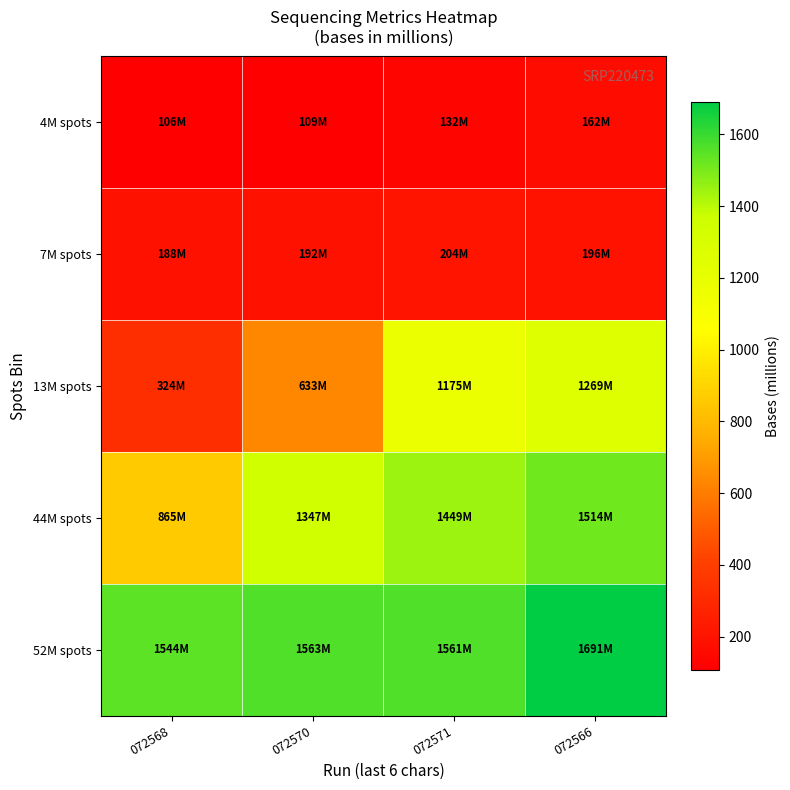

Which series has the largest total across all categories?

52M spots